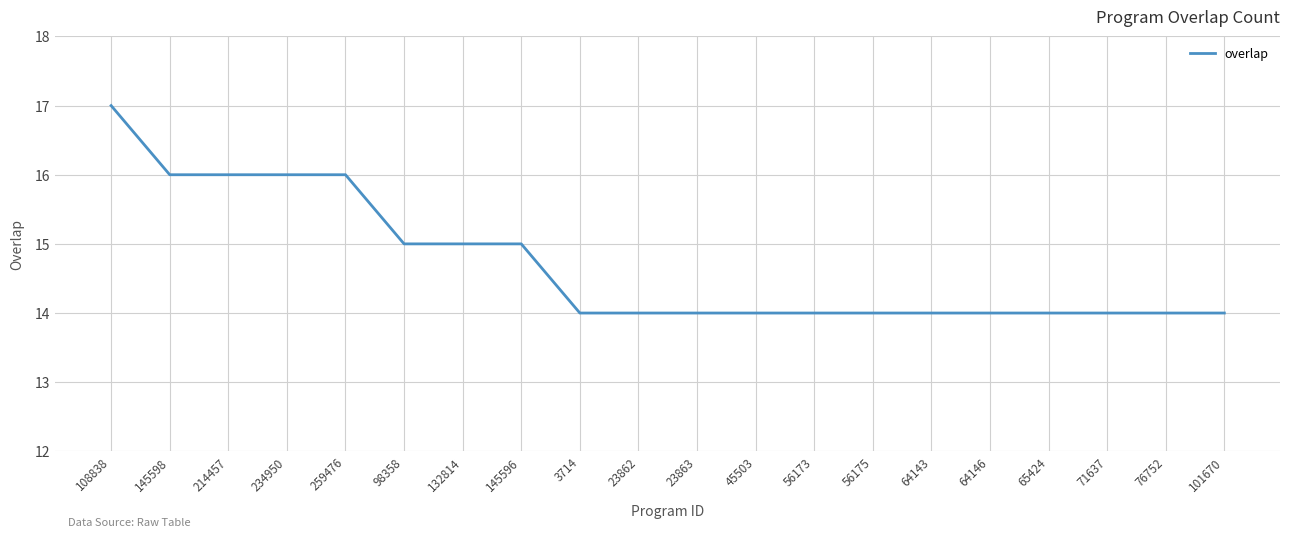

At which category does the chart reach its peak across all series?

108838